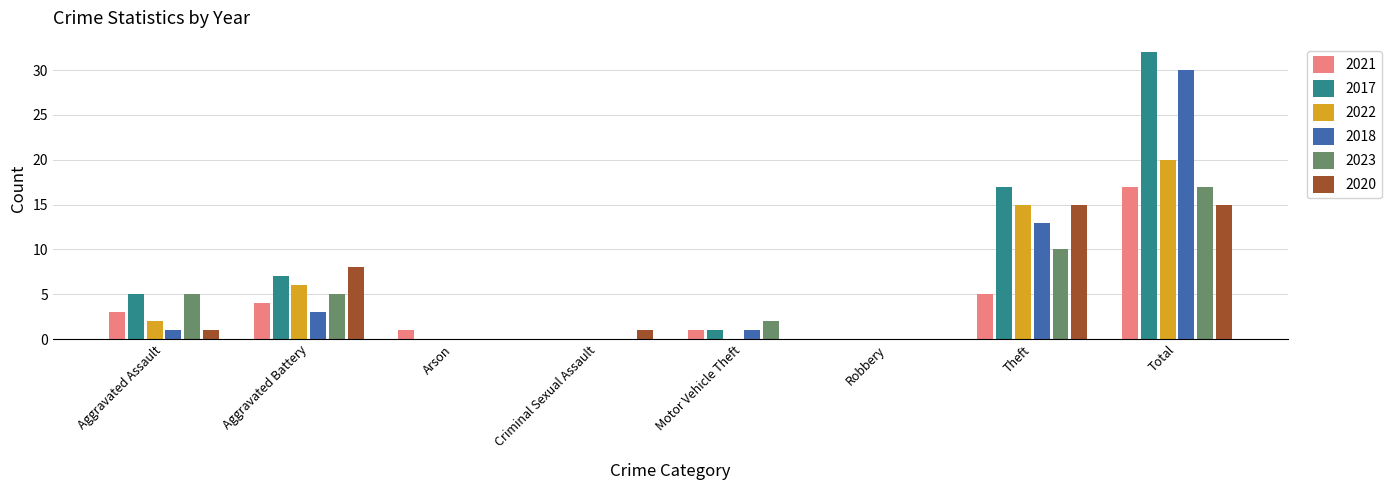

What is the sum of all 2017 values?

62